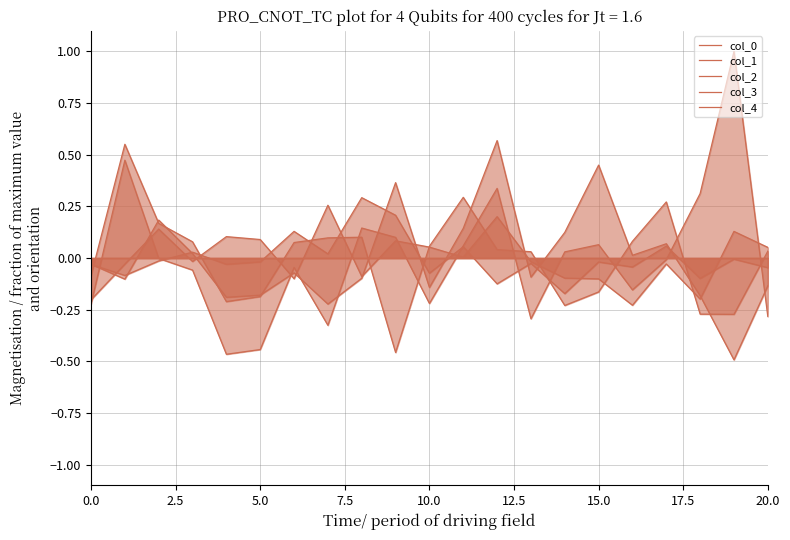

Does the chart have visible grid lines?

Yes